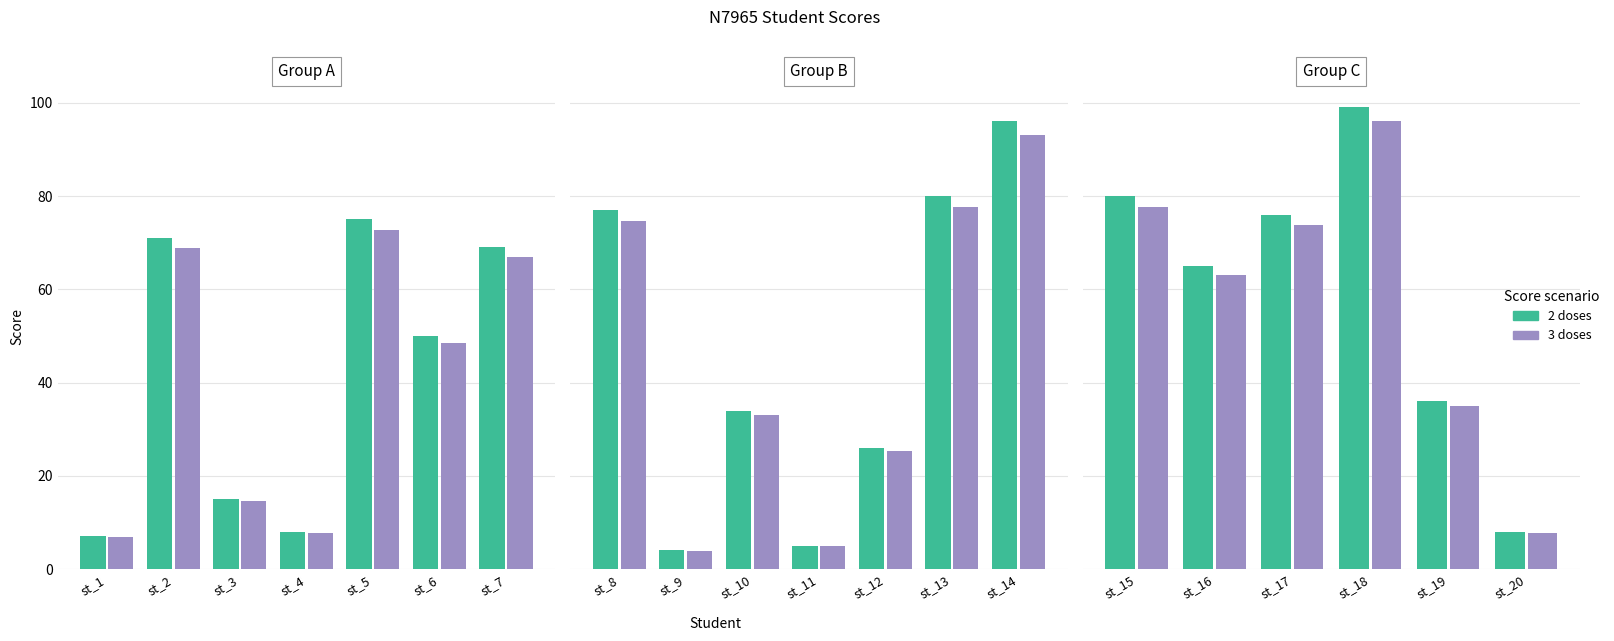

How many bars are there in each group?

2